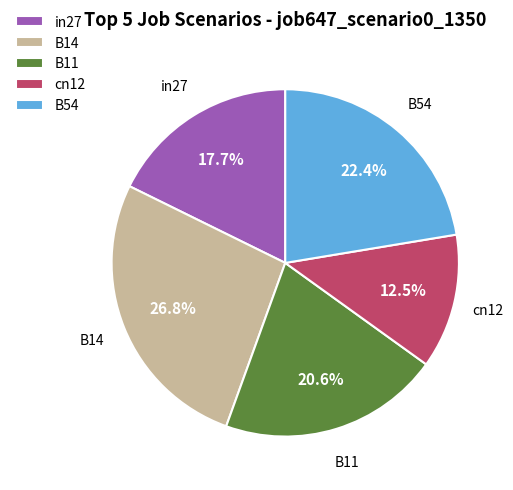

Is it true that cn12 is 4% of the pie?

False